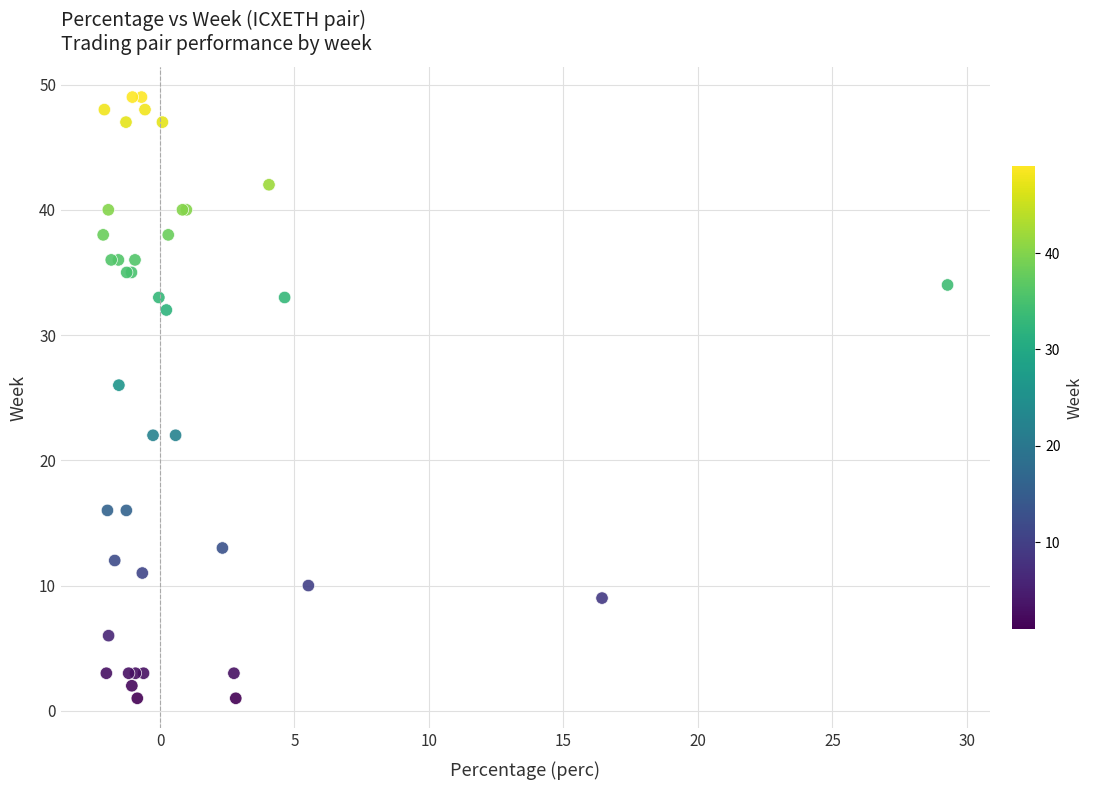

What Y value in the scatter plot is closest to 25?

26